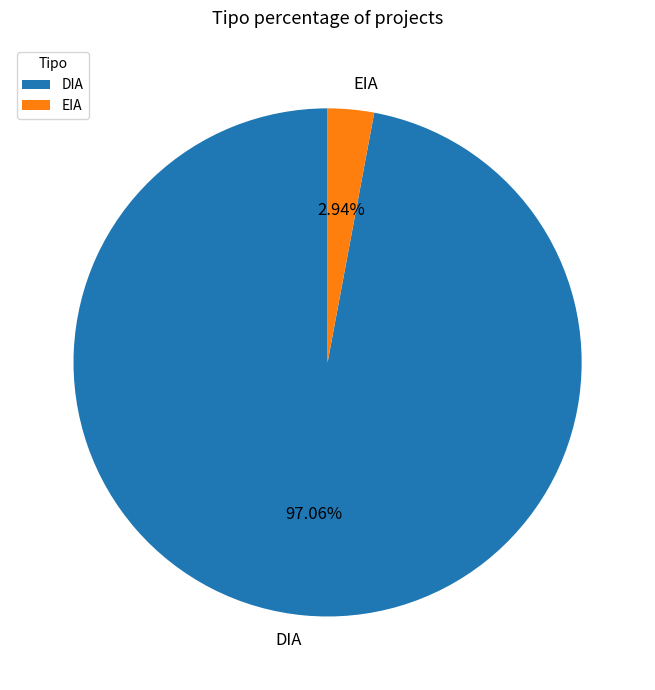

True or false: DIA accounts for 84% of the total.

False